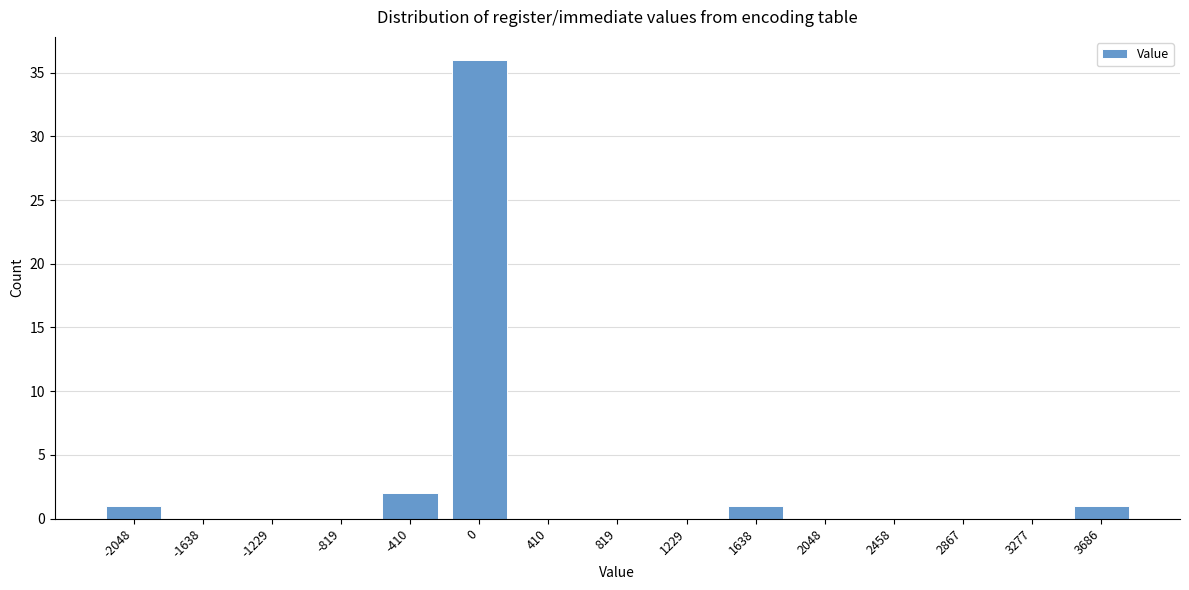

Reading right to left, extract all data points from this chart.

3686=1	3277=0	2867=0	2458=0	2048=0	1638=1	1229=0	819=0	410=0	0=36	-410=2	-819=0	-1229=0	-1638=0	-2048=1